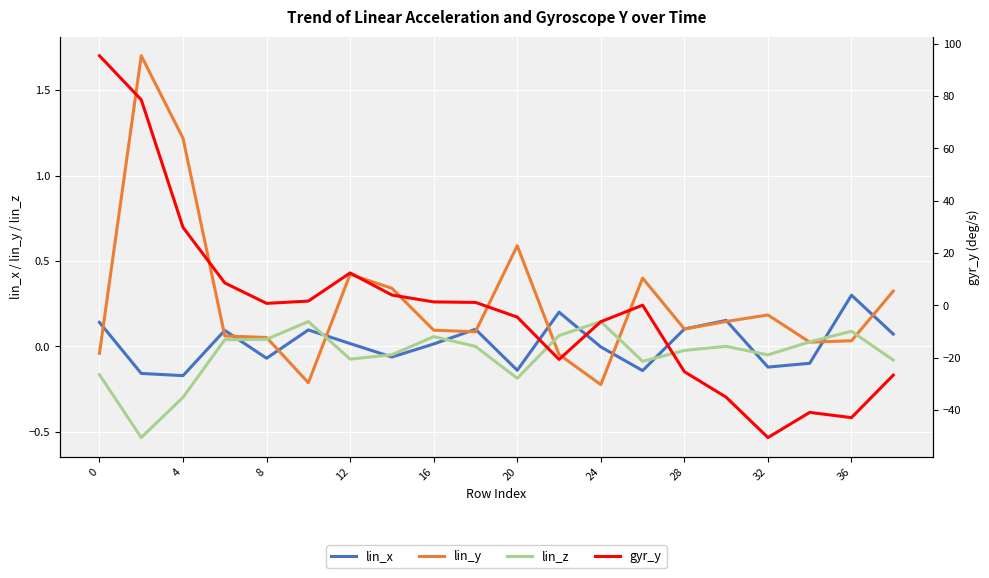

The value of lin_x at 12 is 0.0. True or false?

True